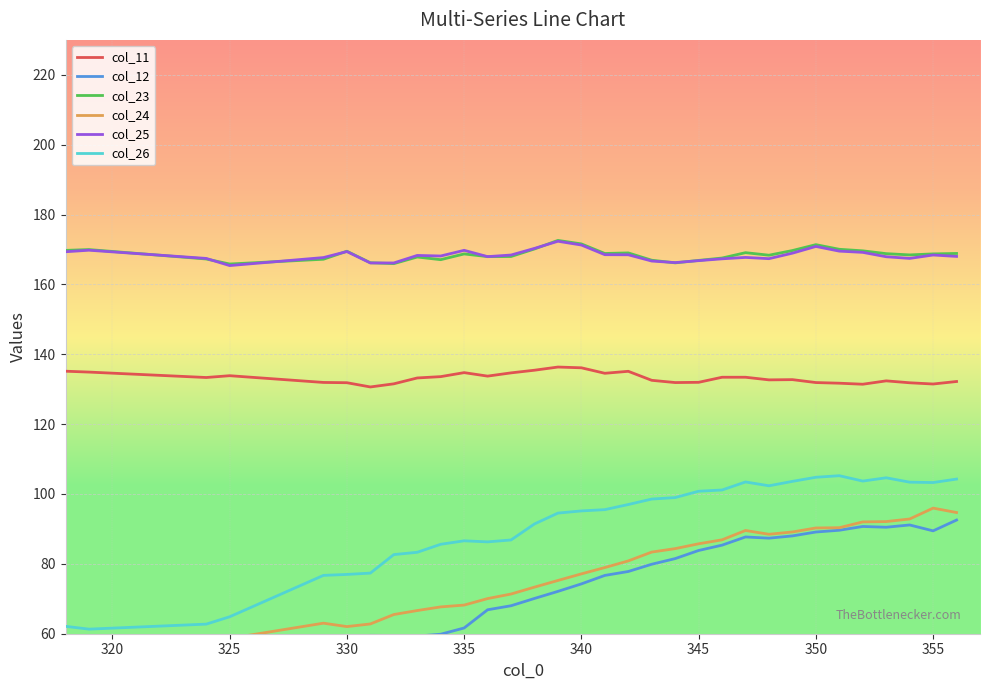

True or false: col_26 and col_25 intersect in this chart.

False